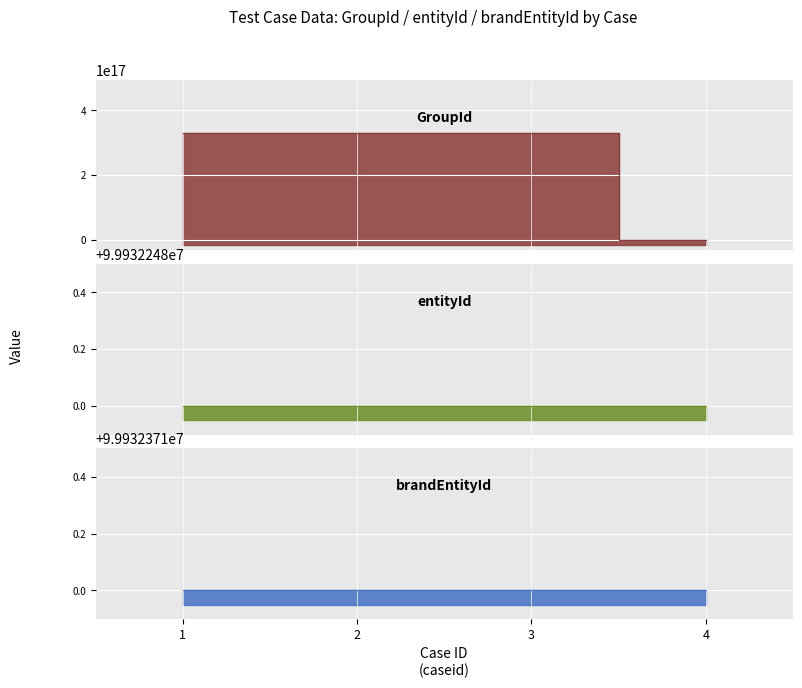

The brandEntityId series shows 99932371 at 4. True or false?

True